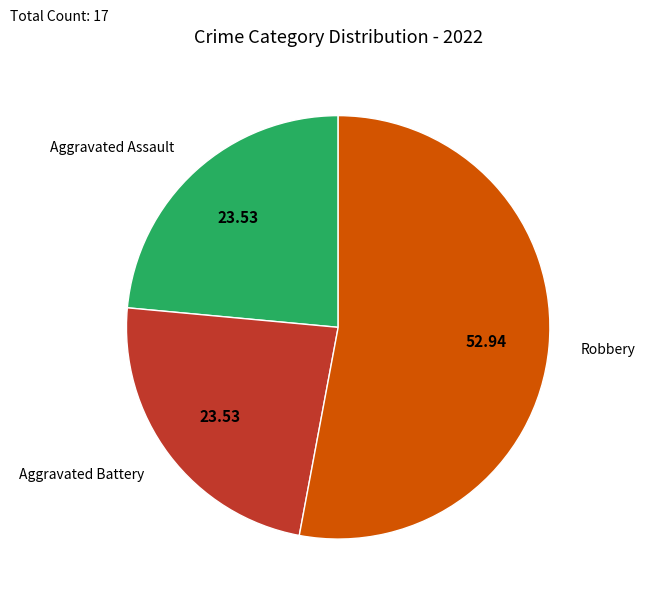

Does any single category account for the majority?

Yes